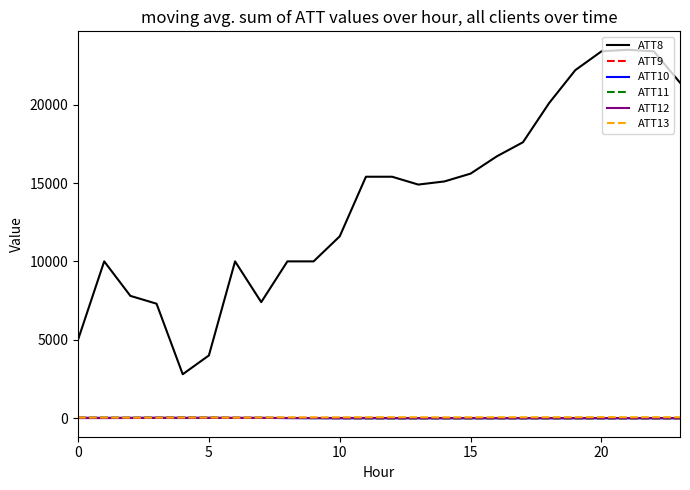

True or false: ATT10 and ATT8 cross at least once.

False